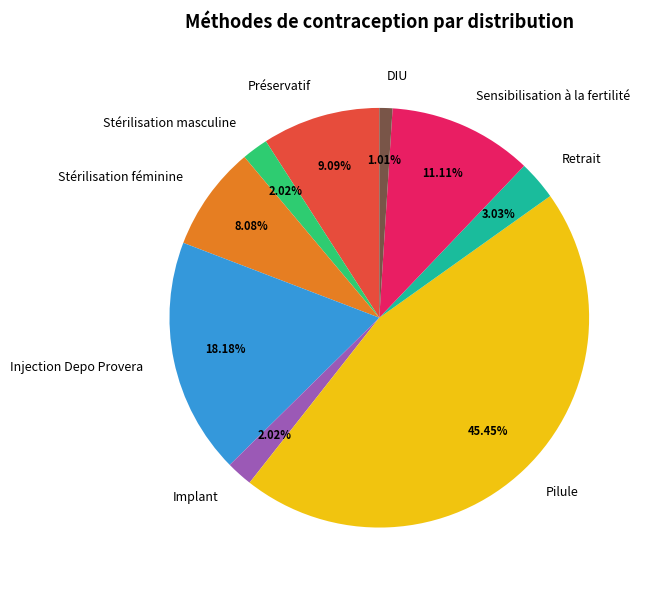

The Injection Depo Provera slice represents 18% of the pie. True or false?

True